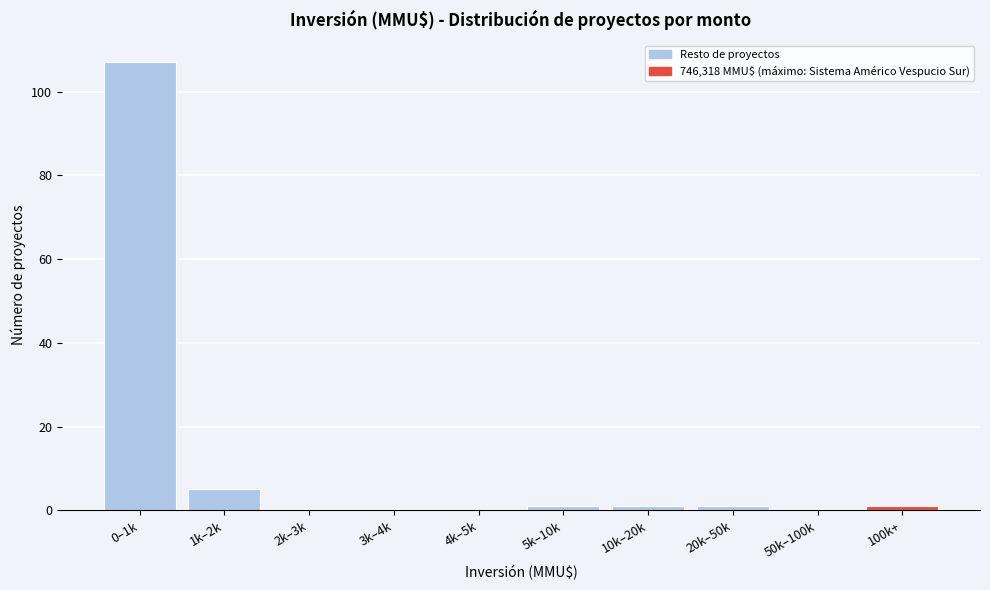

Reading right to left, what are all the values shown in this chart?

100k+=1	50k–100k=0	20k–50k=1	10k–20k=1	5k–10k=1	4k–5k=0	3k–4k=0	2k–3k=0	1k–2k=5	0–1k=107